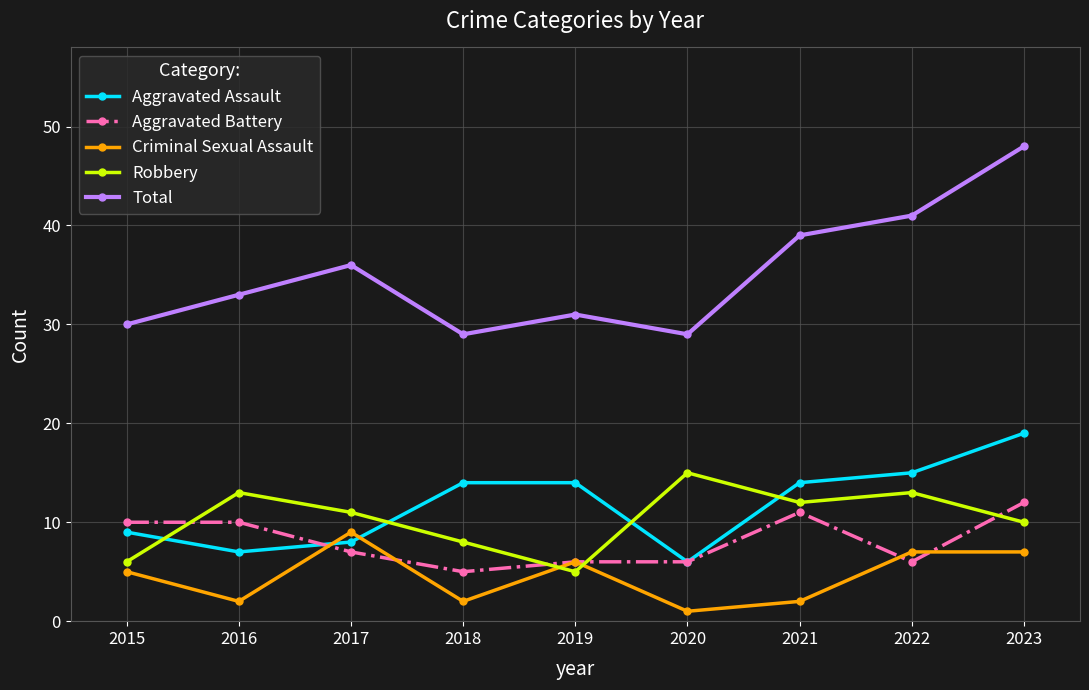

How many data points does each series have?

9